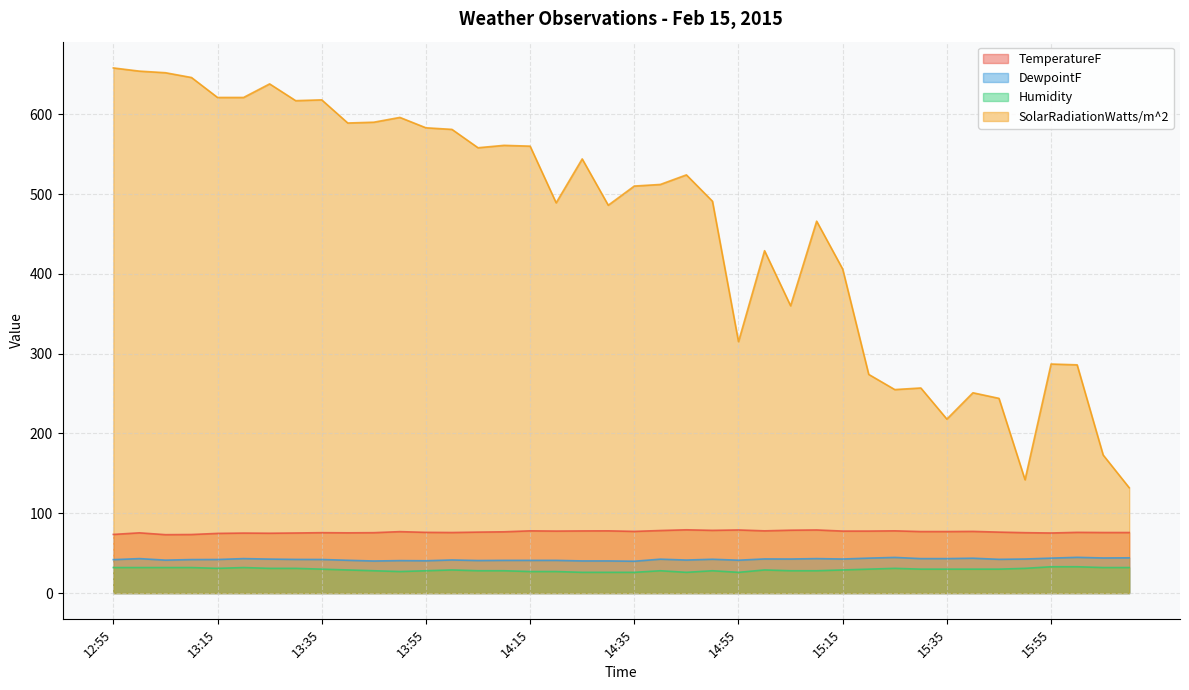

What is the lowest value of the DewpointF series?

39.9